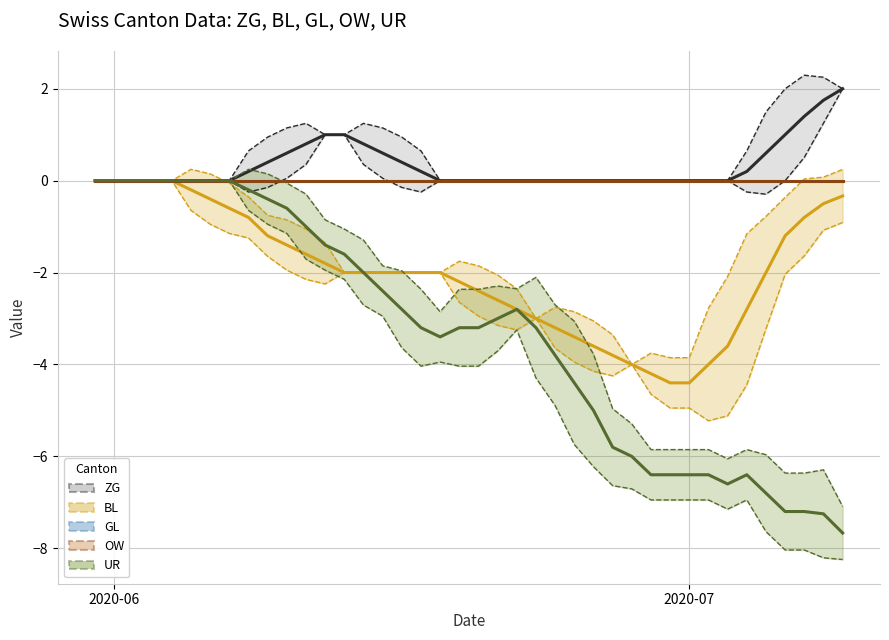

Does the chart have visible grid lines?

Yes